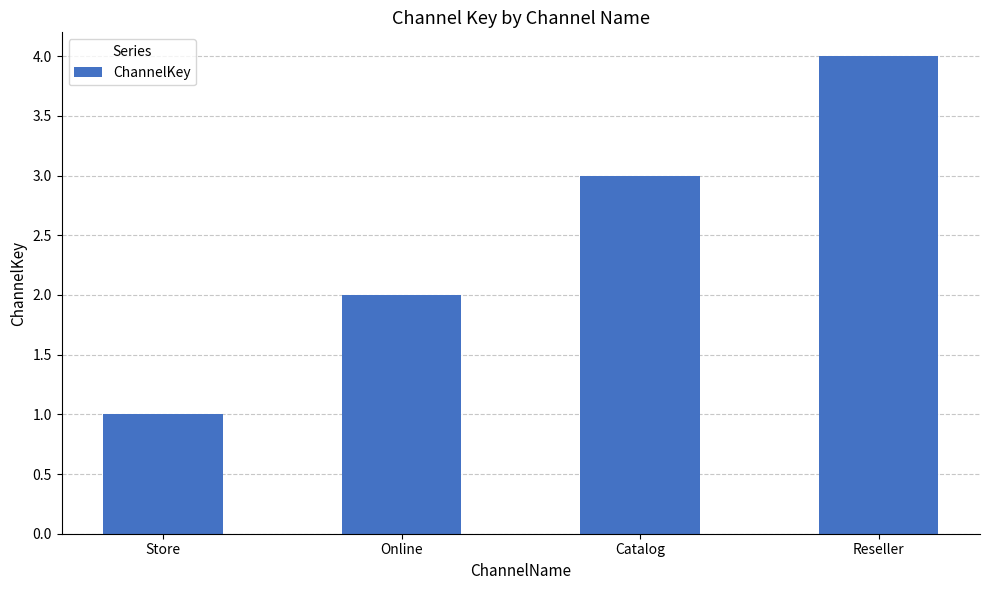

How many values are between 2 and 4?

3